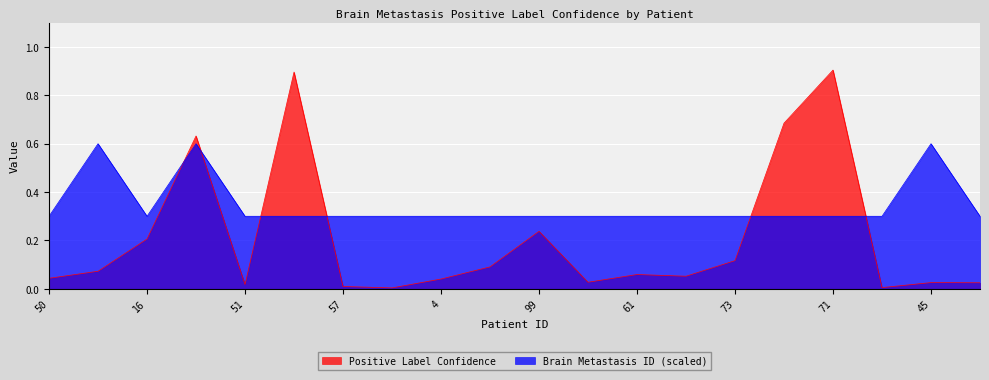

True or false: Brain Metastasis ID has more than 2 points higher than both neighbors.

True